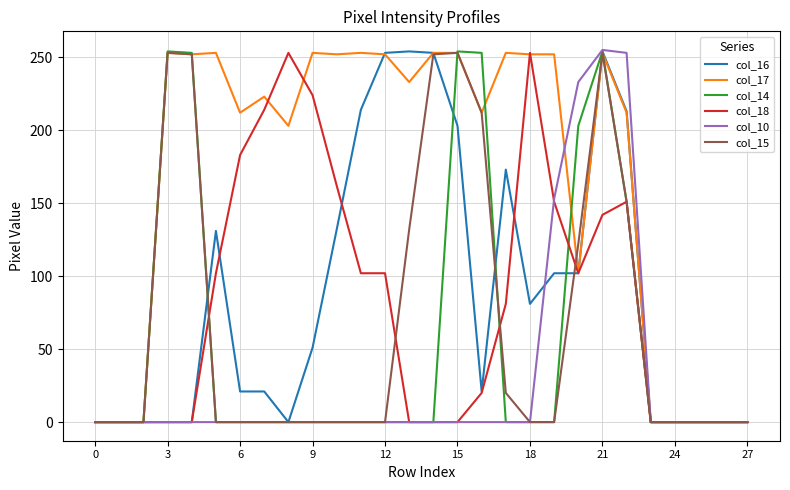

What is the maximum value for col_16?

254